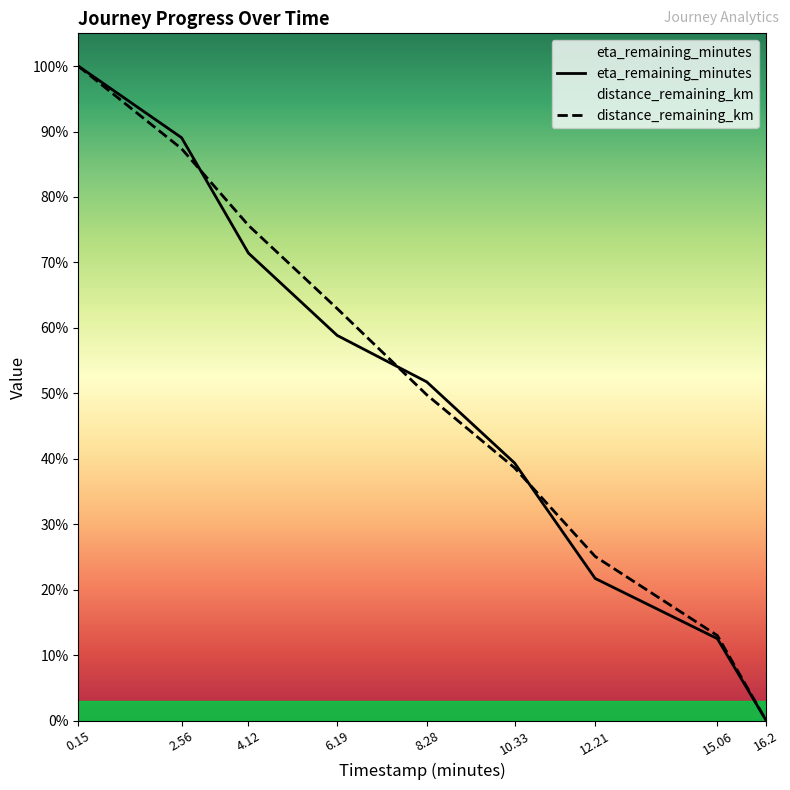

How many values in the eta_remaining_minutes series are below 8?

4